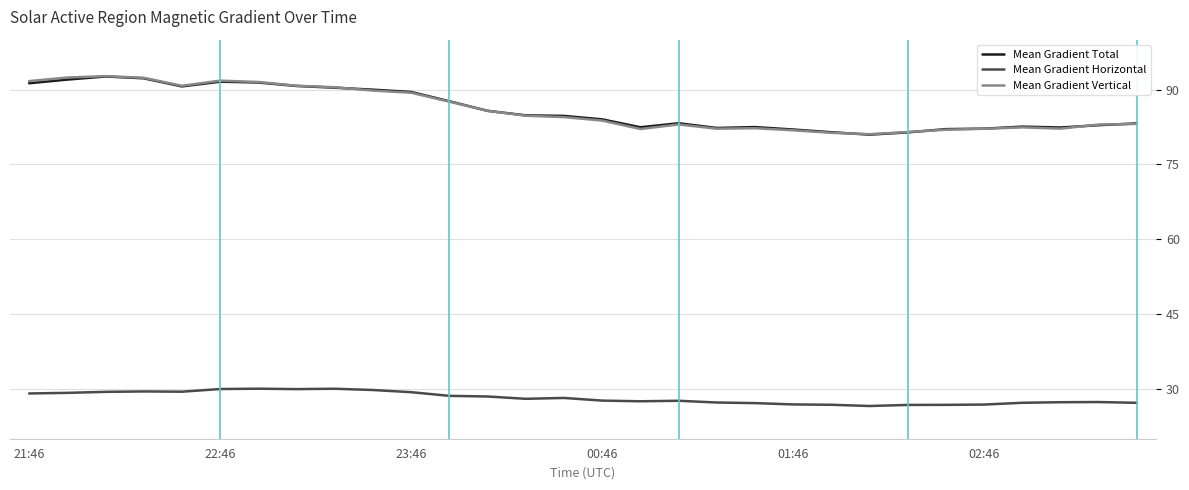

What is the minimum value for Mean Gradient Total?

81.0